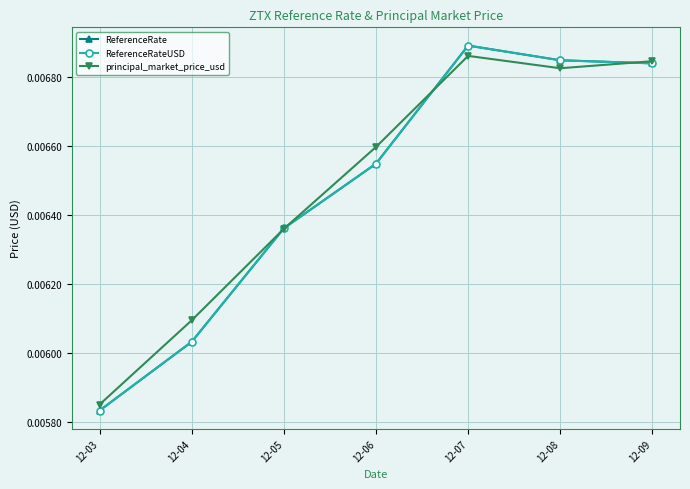

At which category is the sum across all series the highest?

12-07